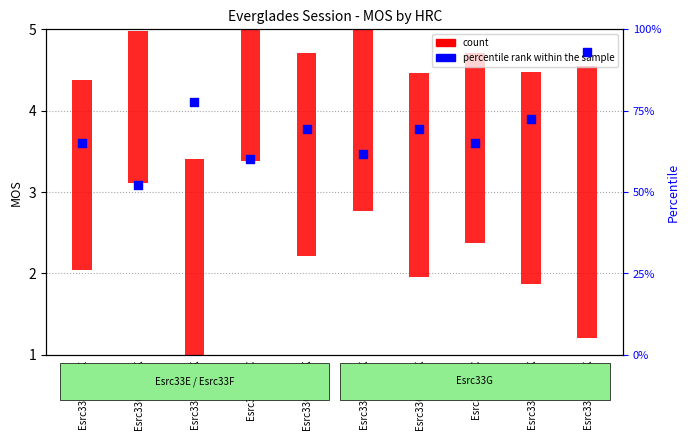

Approximately how many times larger is the value at Esrc33E_0512K compared to Esrc33E_1256K?

0.8